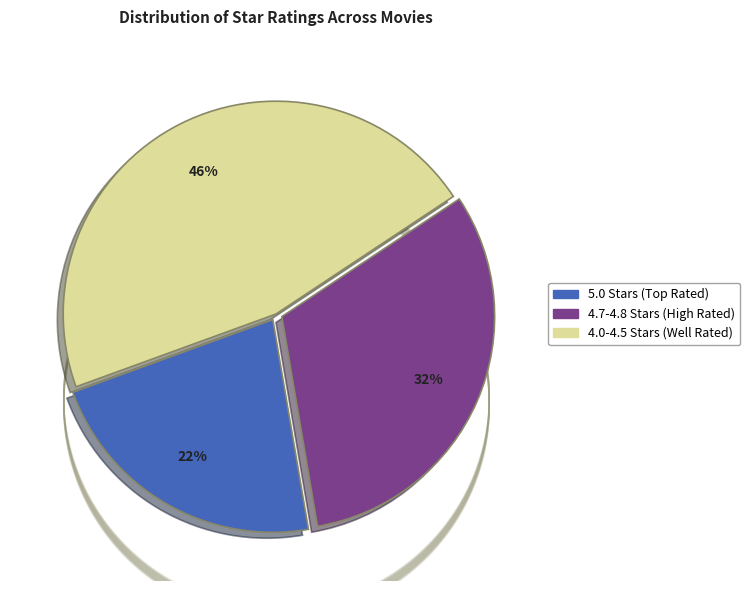

Is there any slice that represents more than half of the pie?

No